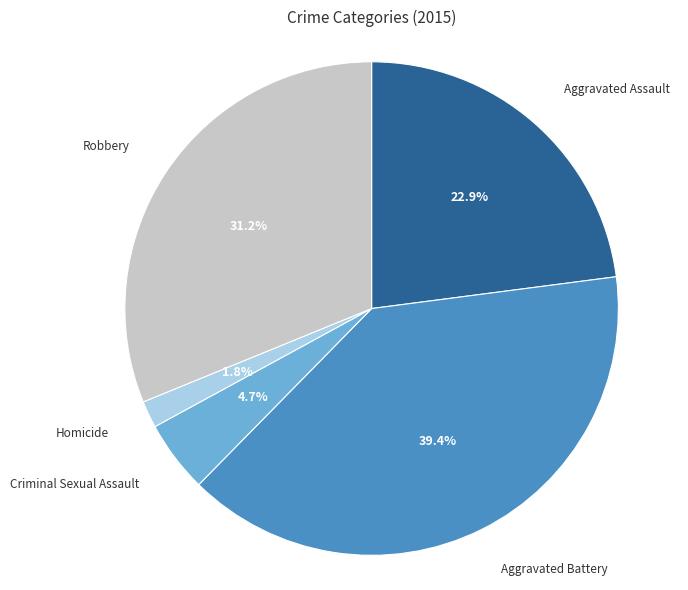

How many slices are in this pie chart?

5